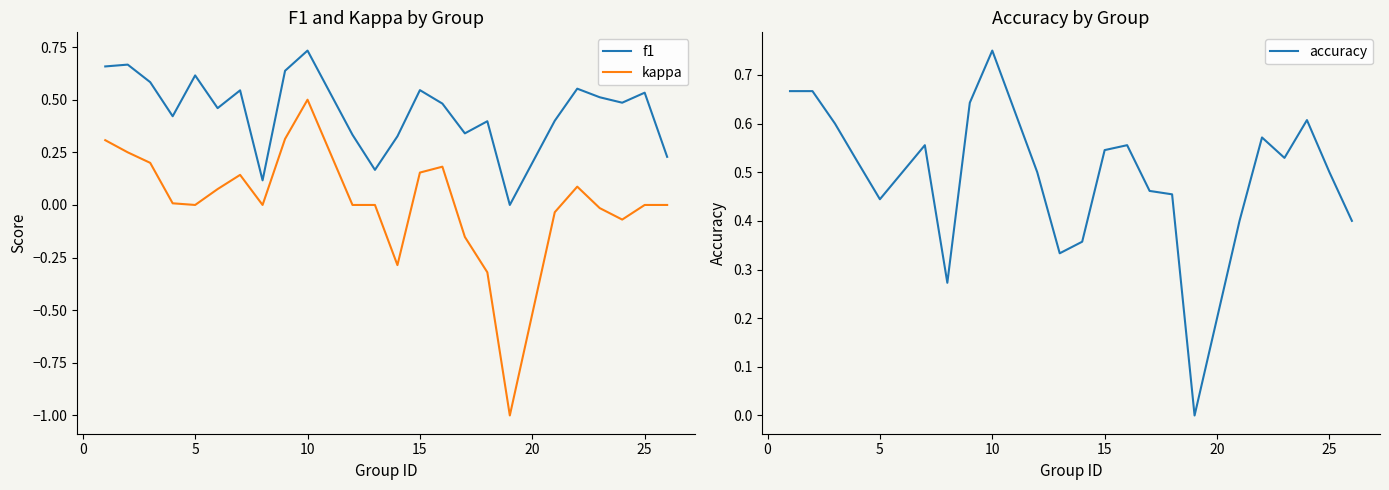

Which category has the highest value in the kappa series?

10